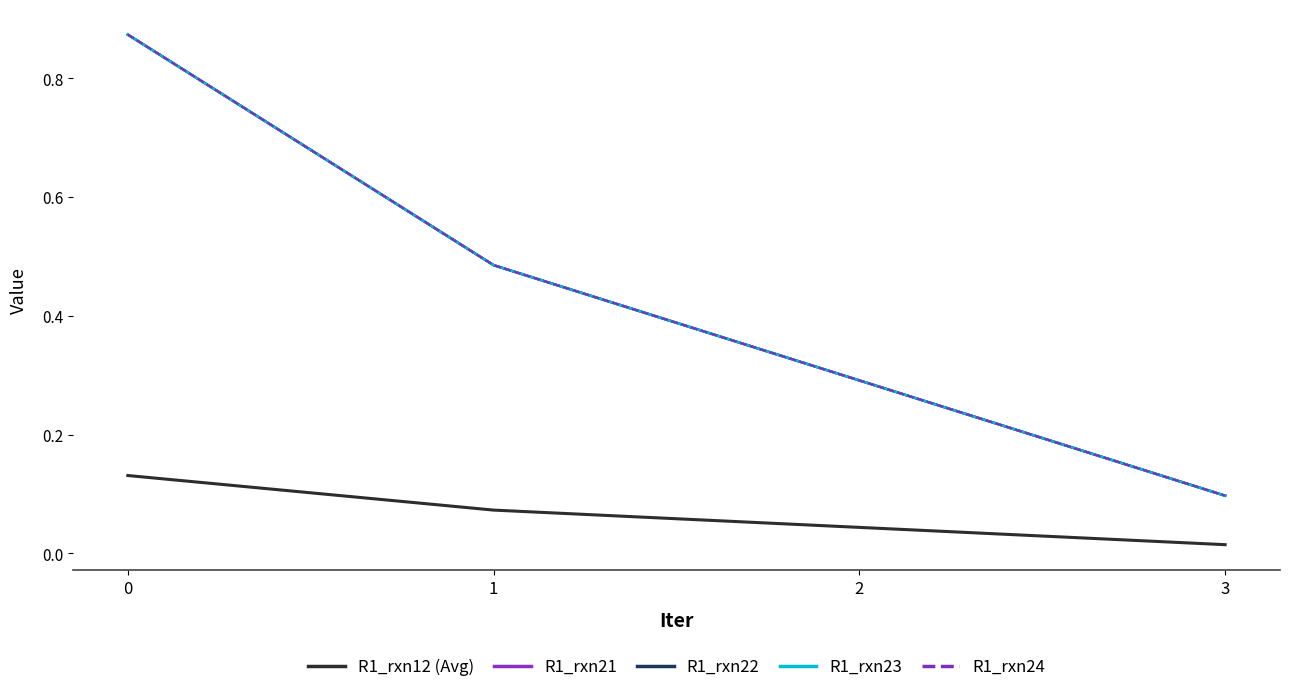

True or false: R1_rxn24 has more than 0 interior local peaks.

False